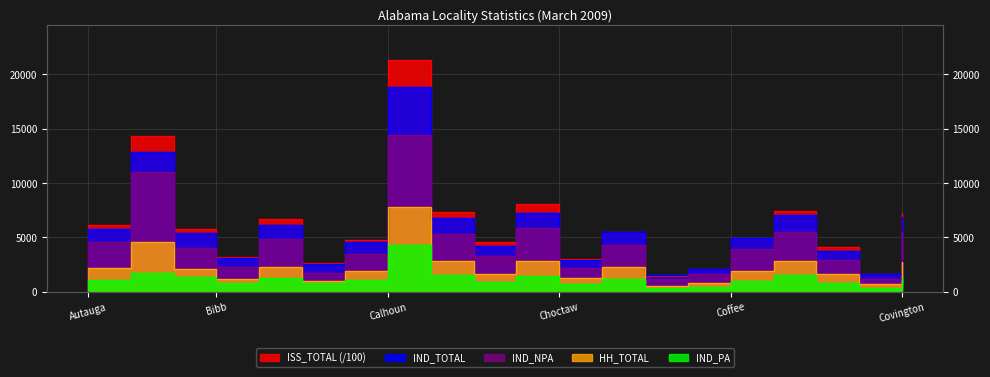

What is the difference between the HH_TOTAL values at Chilton and Calhoun?

4928.0